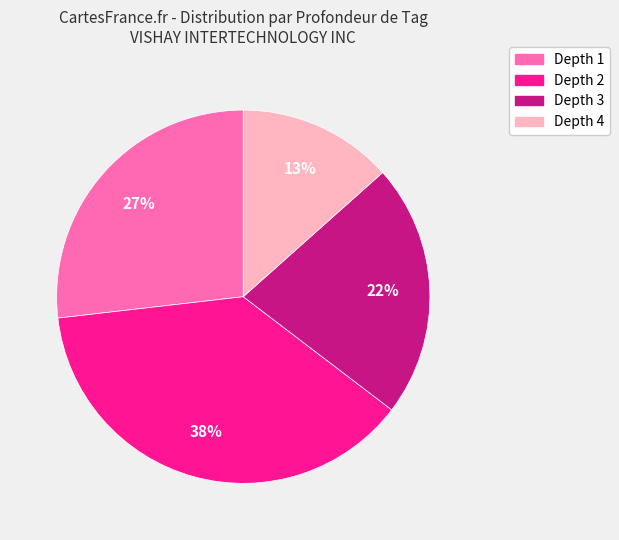

Which category has the smallest portion of the pie?

Depth 4